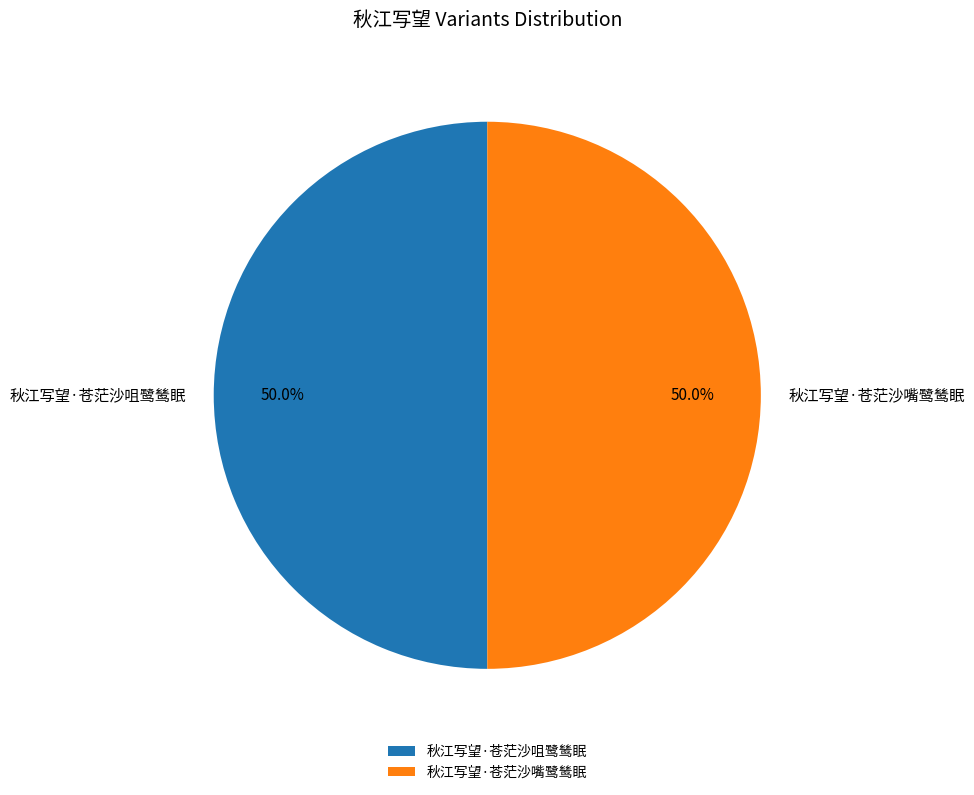

What percentage is the 秋江写望·苍茫沙咀鹭鸶眠 slice, to the nearest percent?

50%